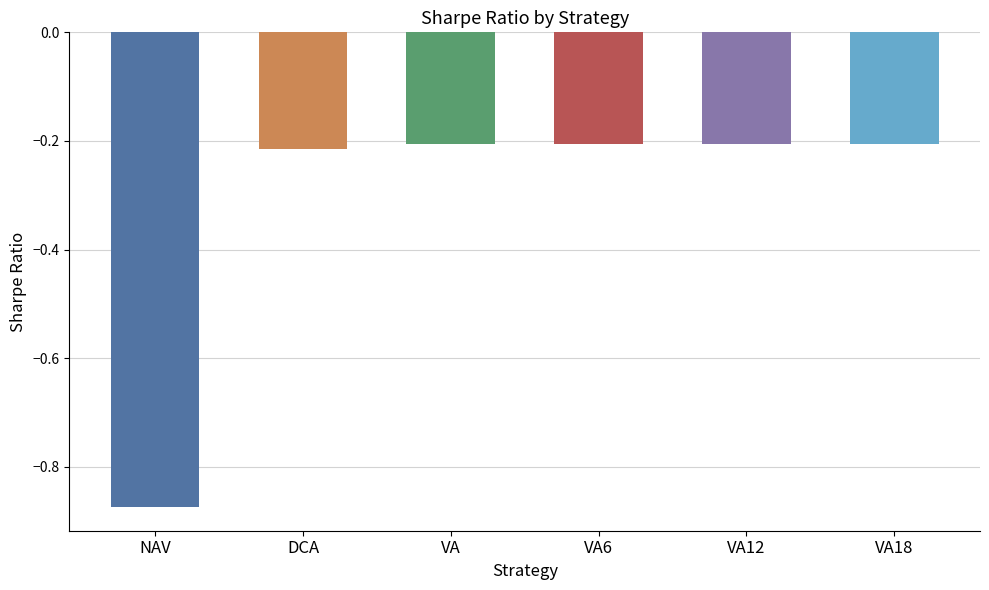

The chart shows a value of -0.9 at NAV. True or false?

True